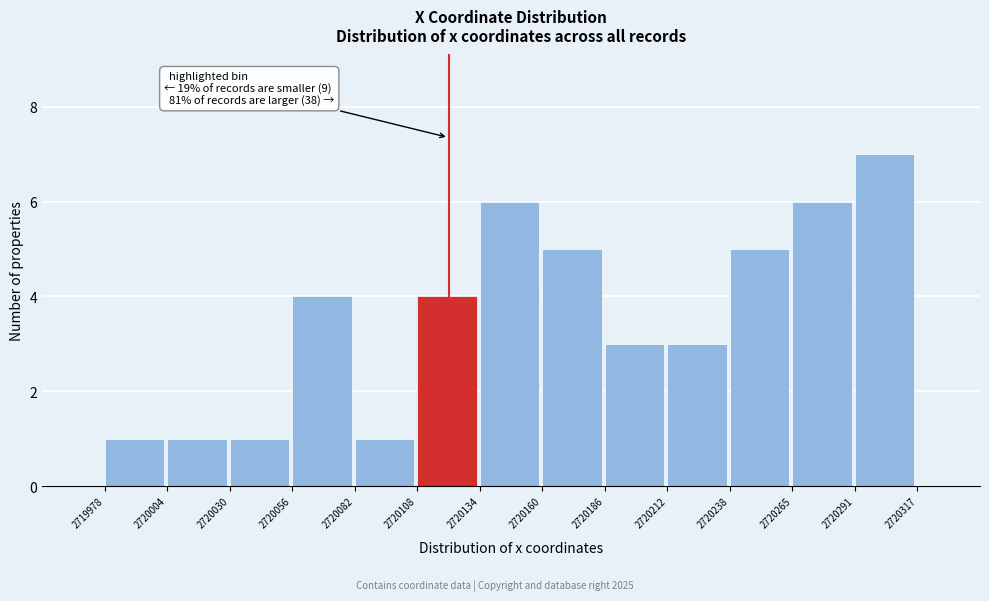

Which range on the x-axis has the tallest bar?

2720291 to 2720317